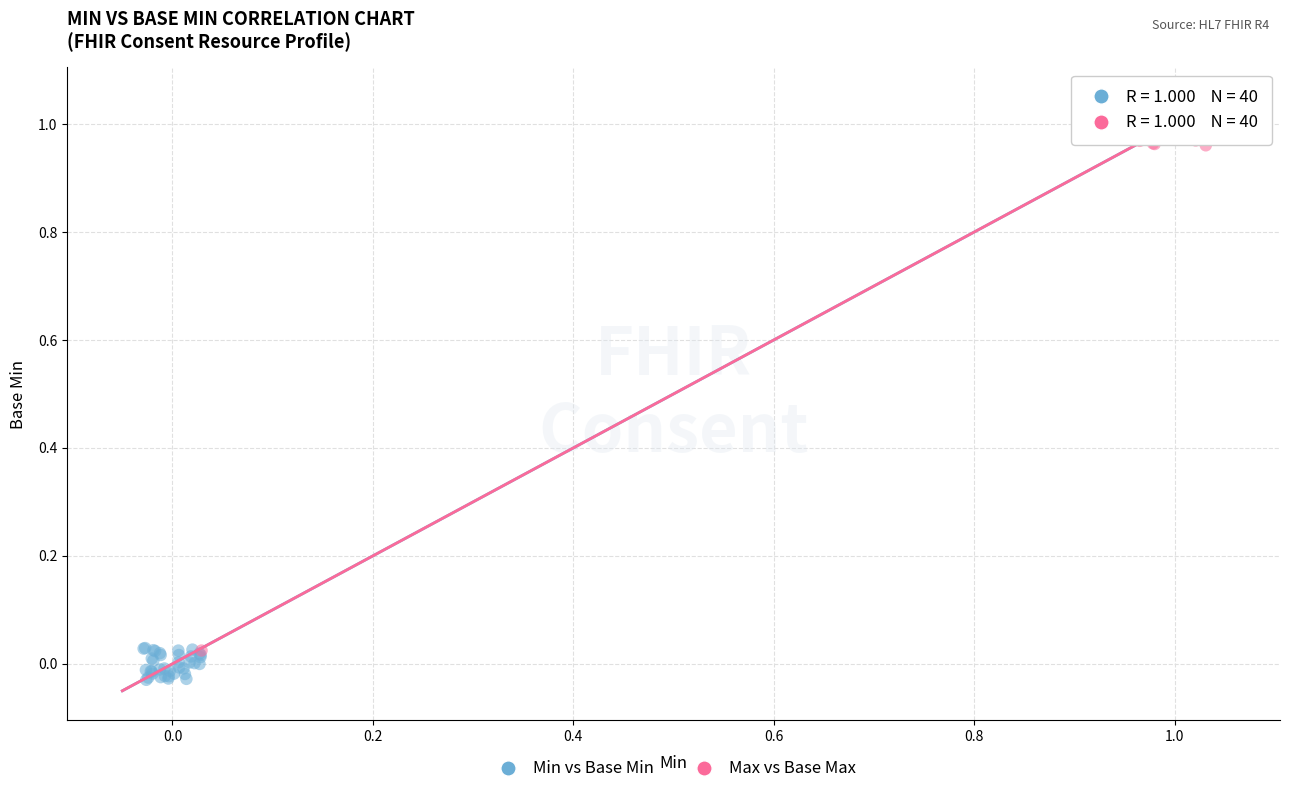

Which series reaches the minimum Y coordinate?

Min vs Base Min